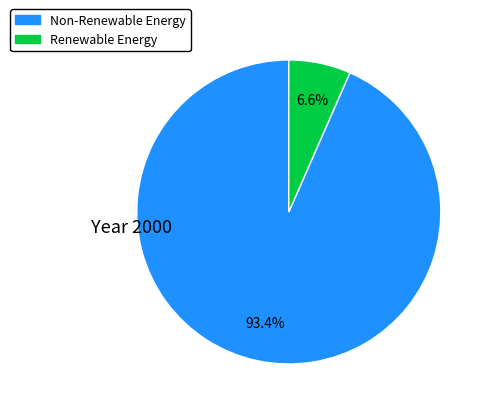

How many slices are in this pie chart?

2